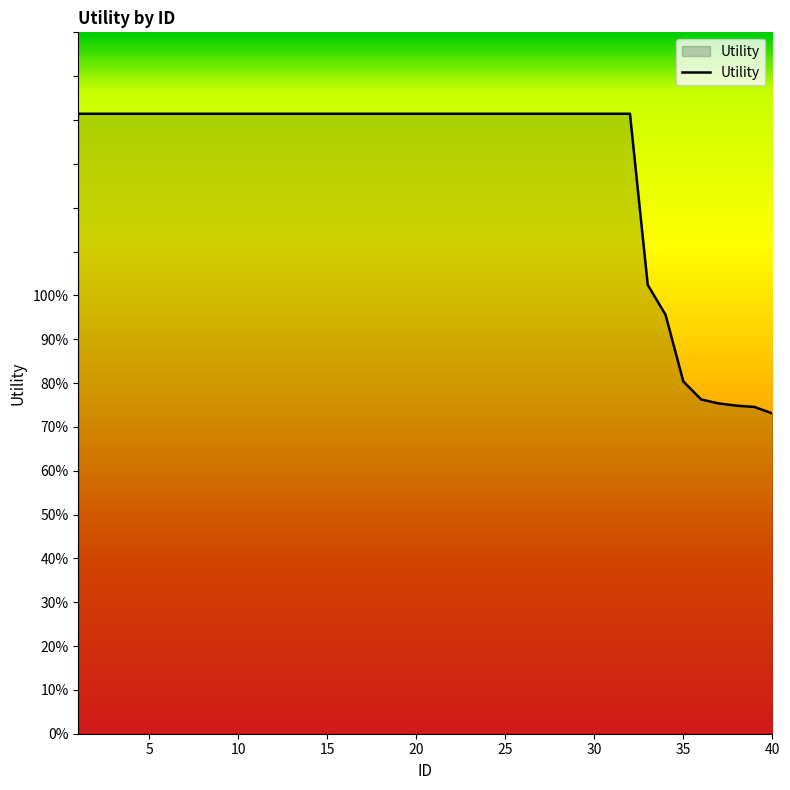

Which label corresponds to the smallest value in the chart?

40